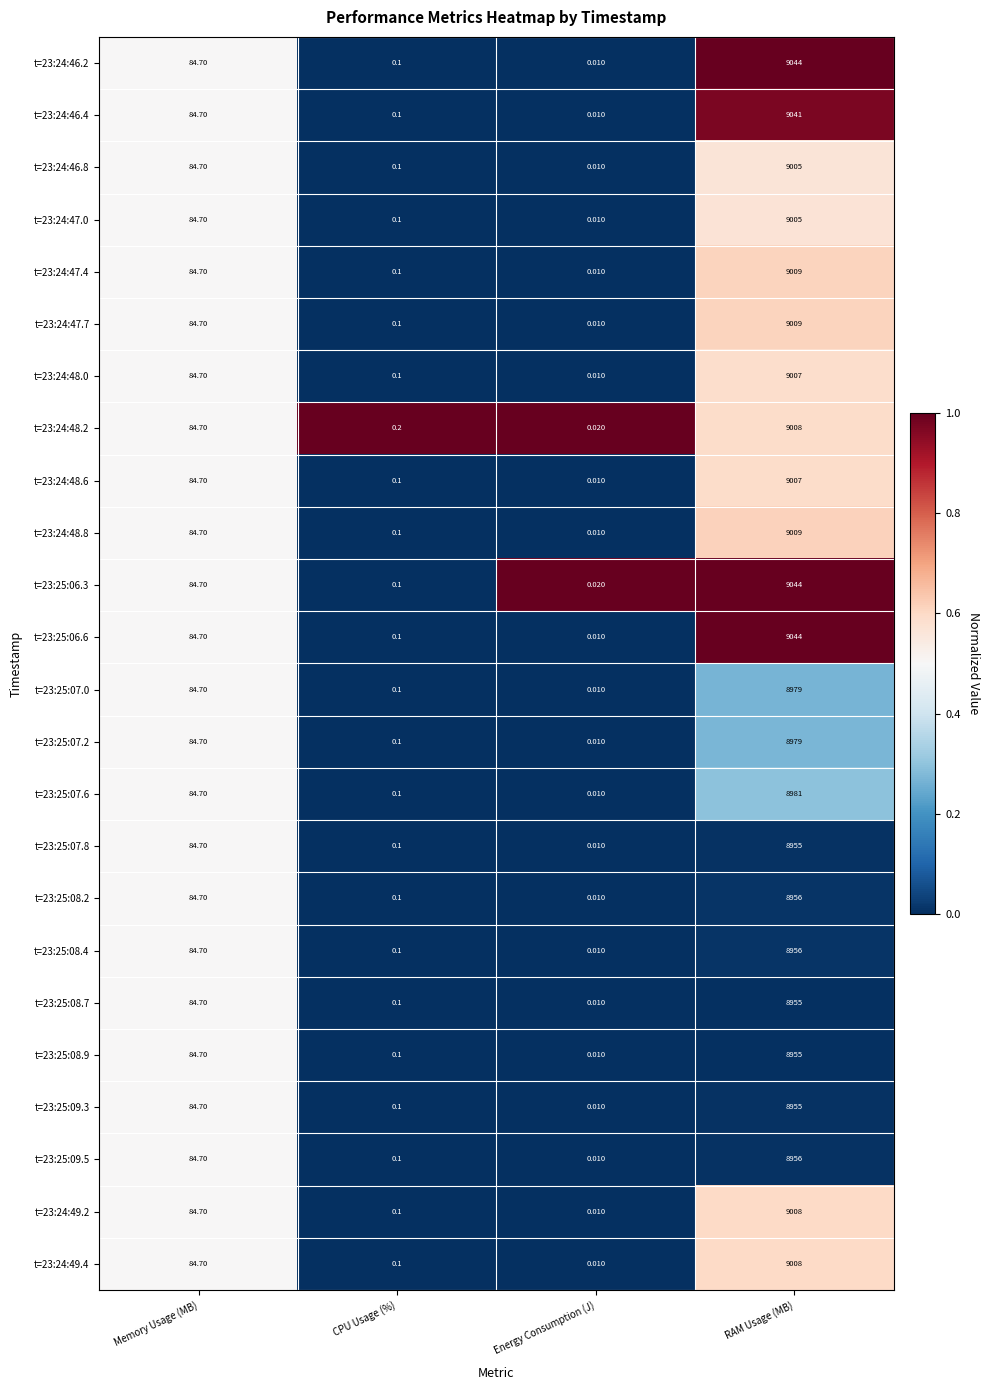

What is the total value across all series at Memory Usage (MB)?

2032.8